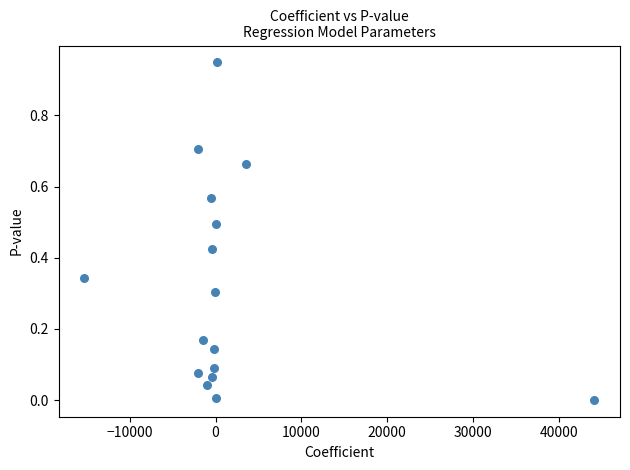

What is the range of X values (max minus min)?

59481.3